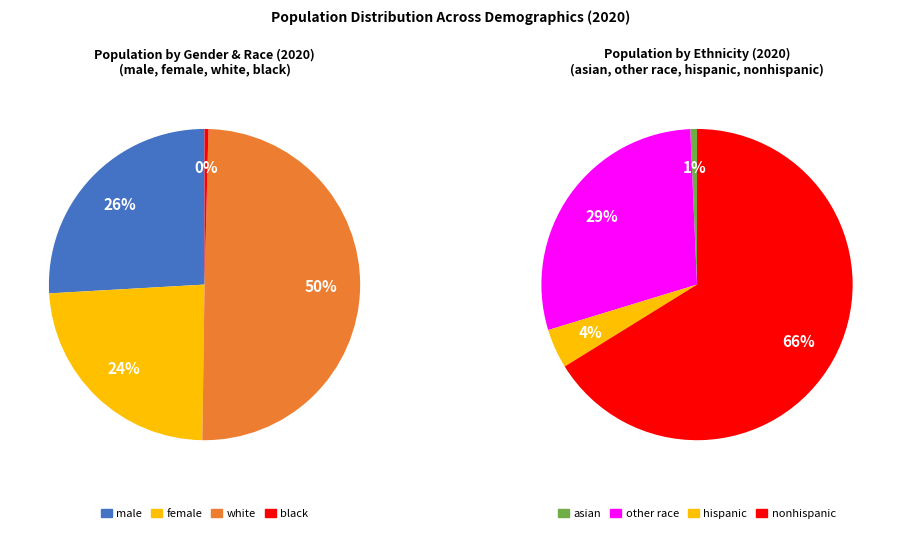

Which slice is the smallest?

black